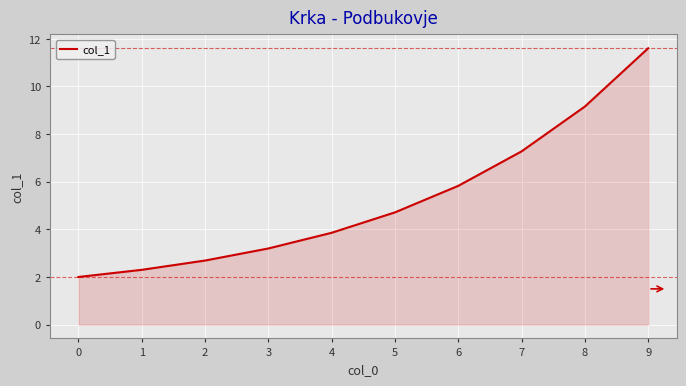

What is the smallest value displayed?

2.0